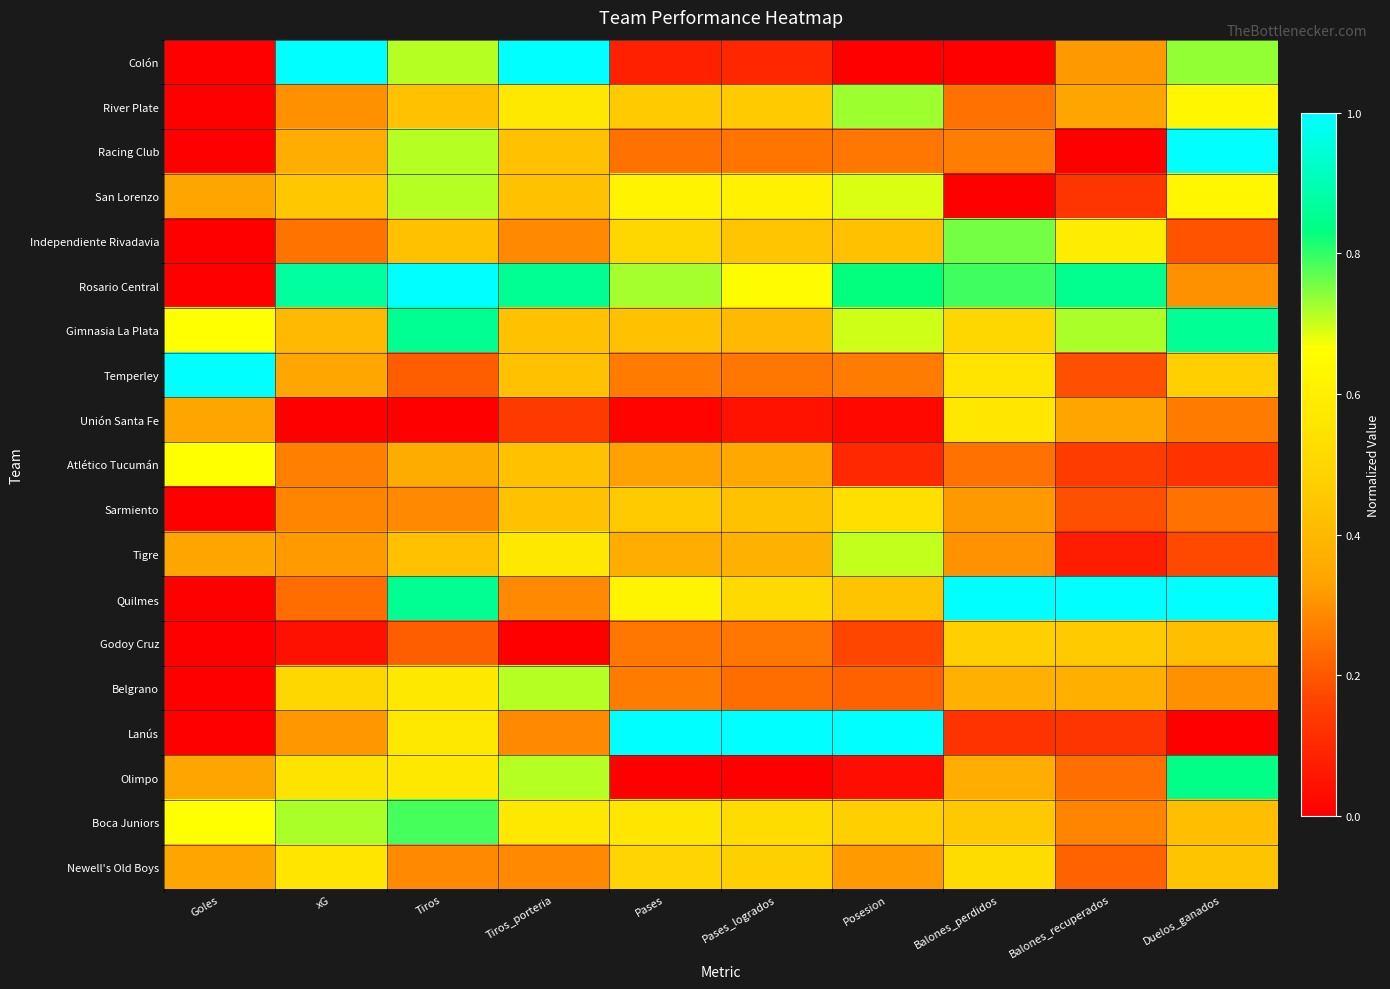

What is the maximum value shown in the chart?

1.0